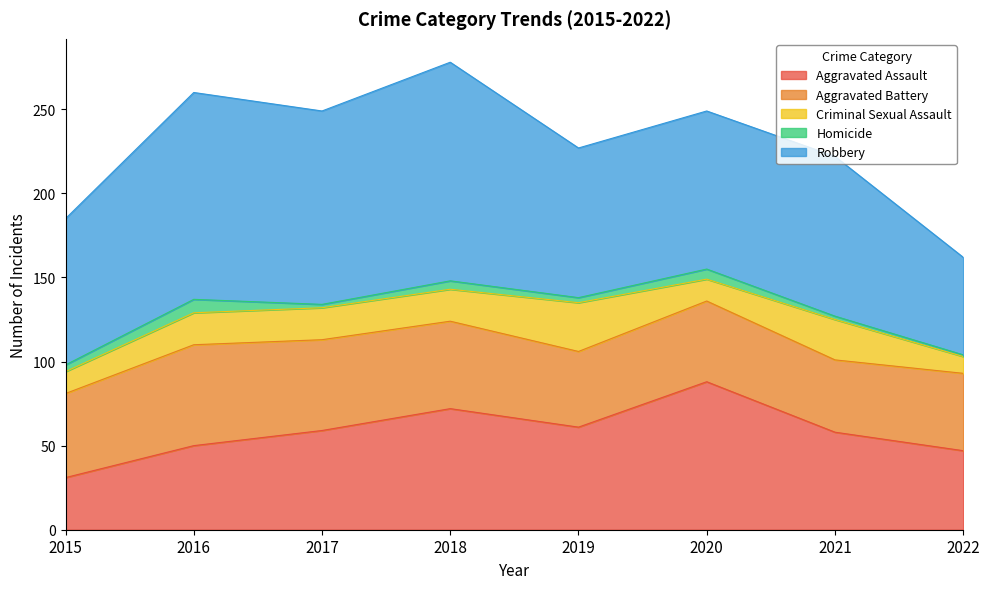

At which category is the sum across all series the highest?

2018